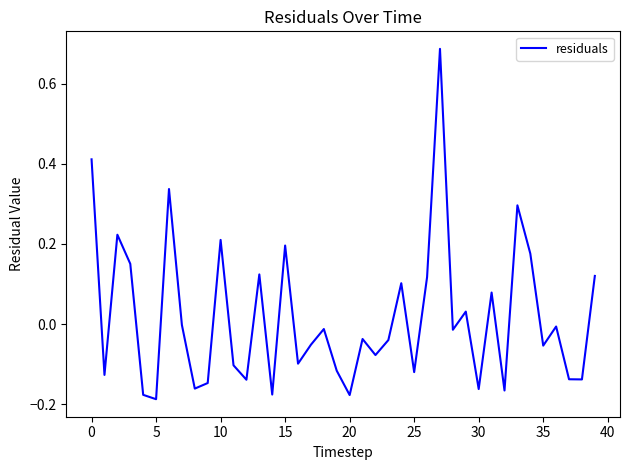

What is the difference between the second highest and minimum values?

0.6